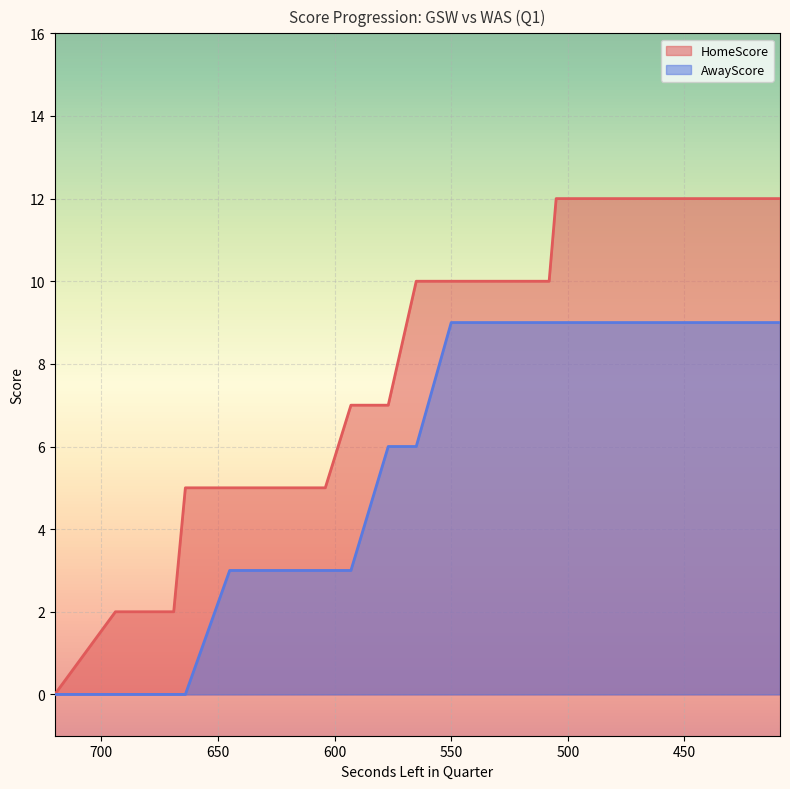

What is the difference between the AwayScore values at 440 and 694?

9